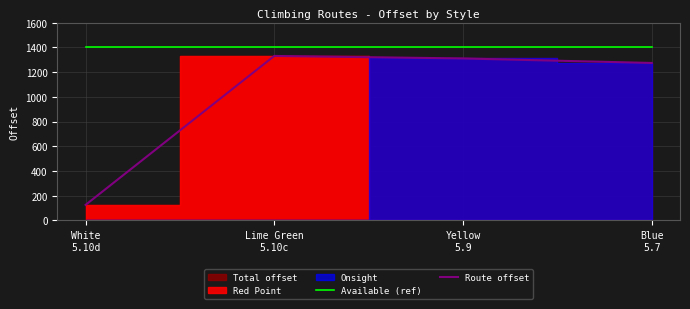

Does the chart display data point markers on the line(s)?

No